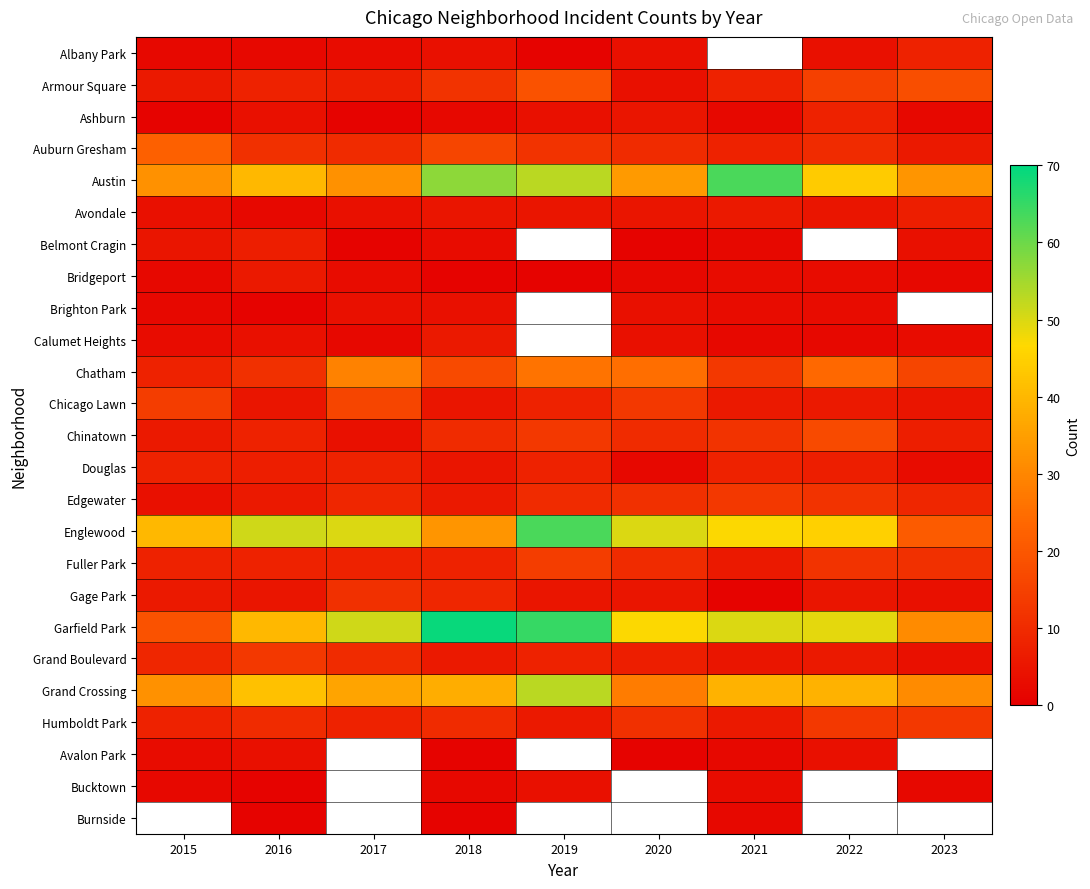

Is the value of Brighton Park at 2019 greater than the value of Douglas at 2022?

No